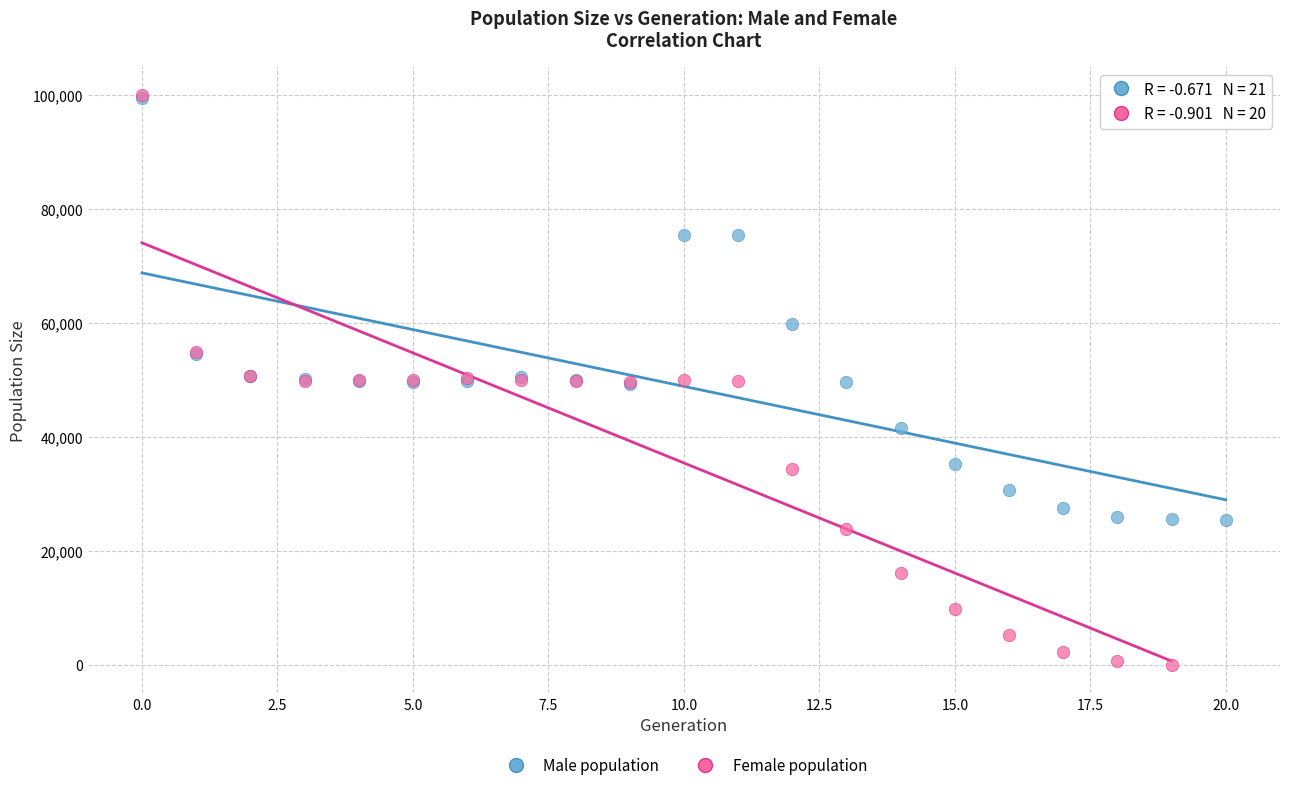

Which series contains the lowest Y value?

Female population